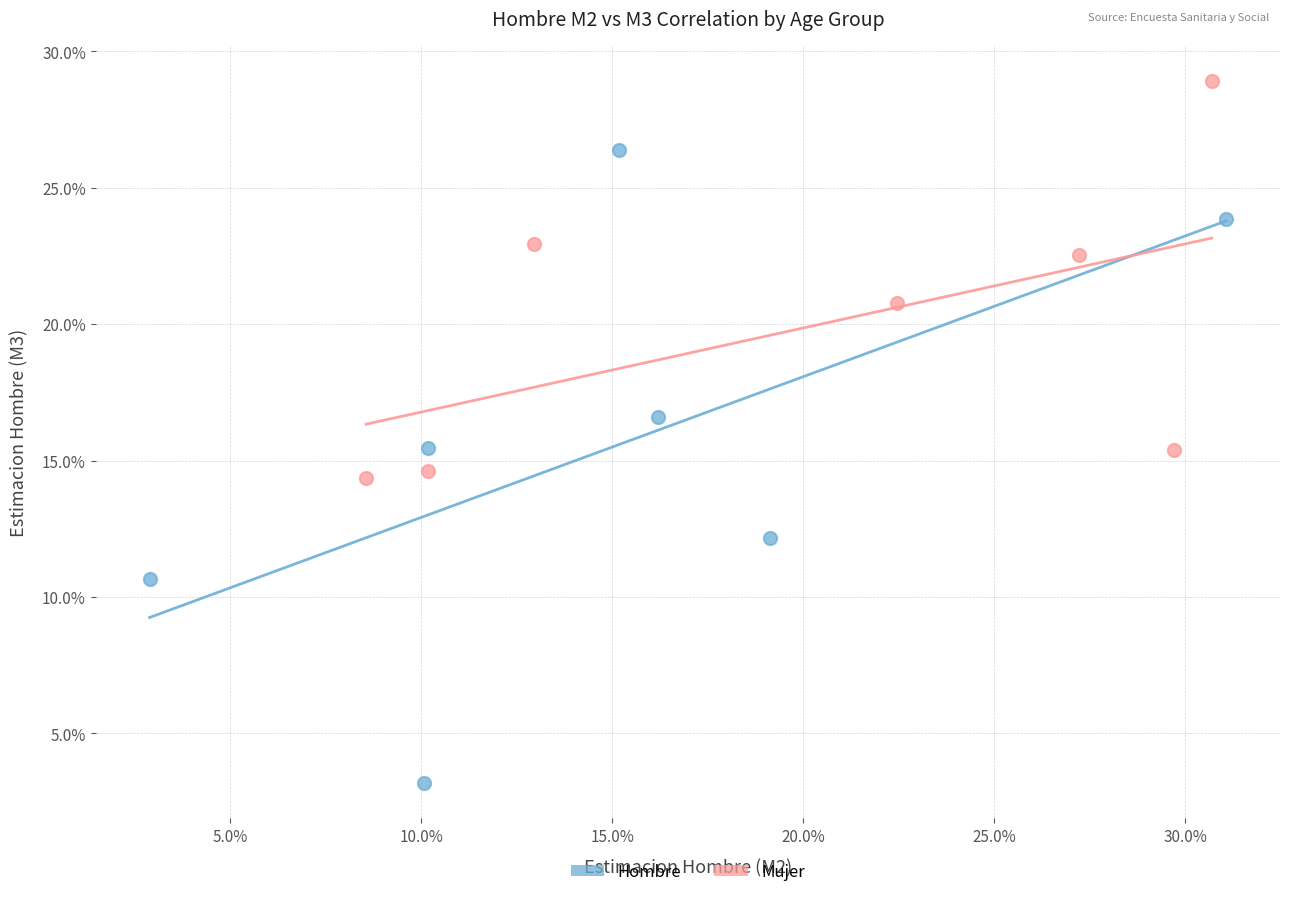

Which series contains the highest Y value?

Mujer